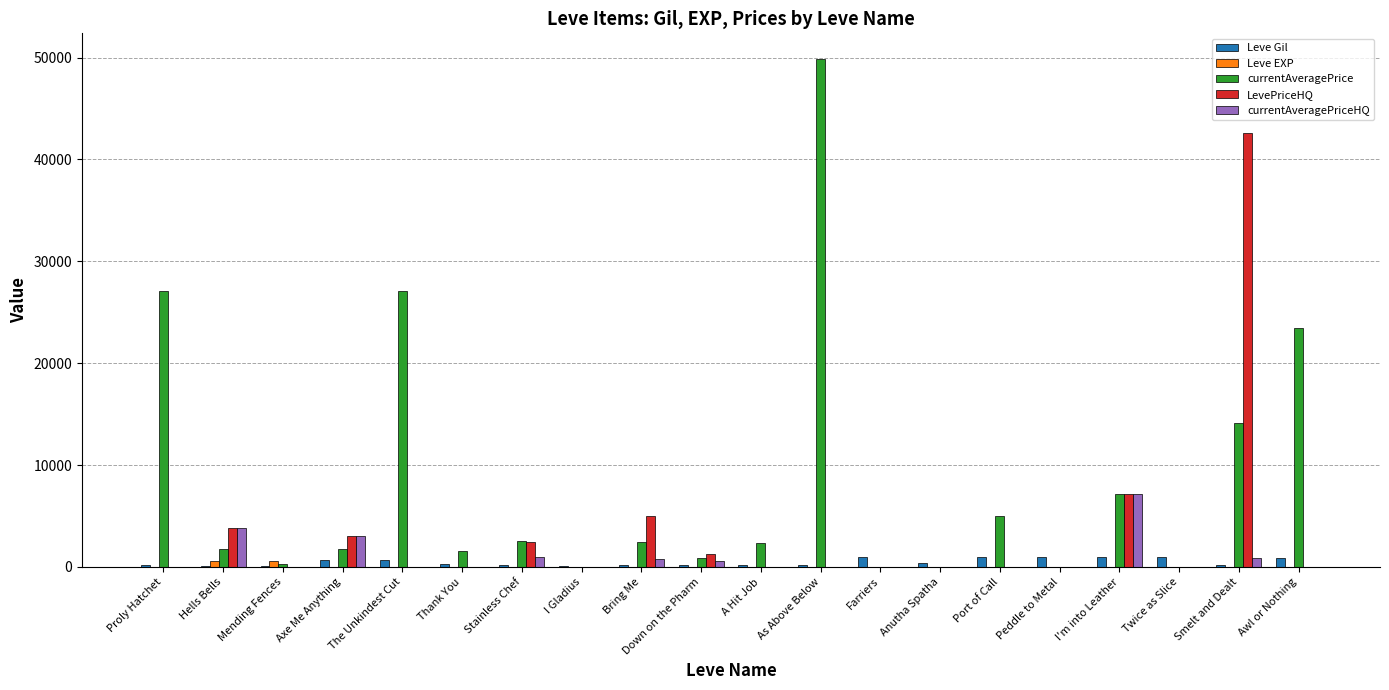

Which series has the largest total across all categories?

currentAveragePrice